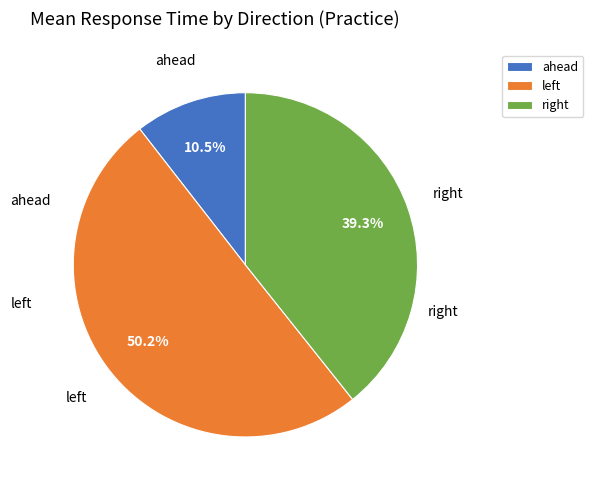

Which category has the smallest portion of the pie?

ahead